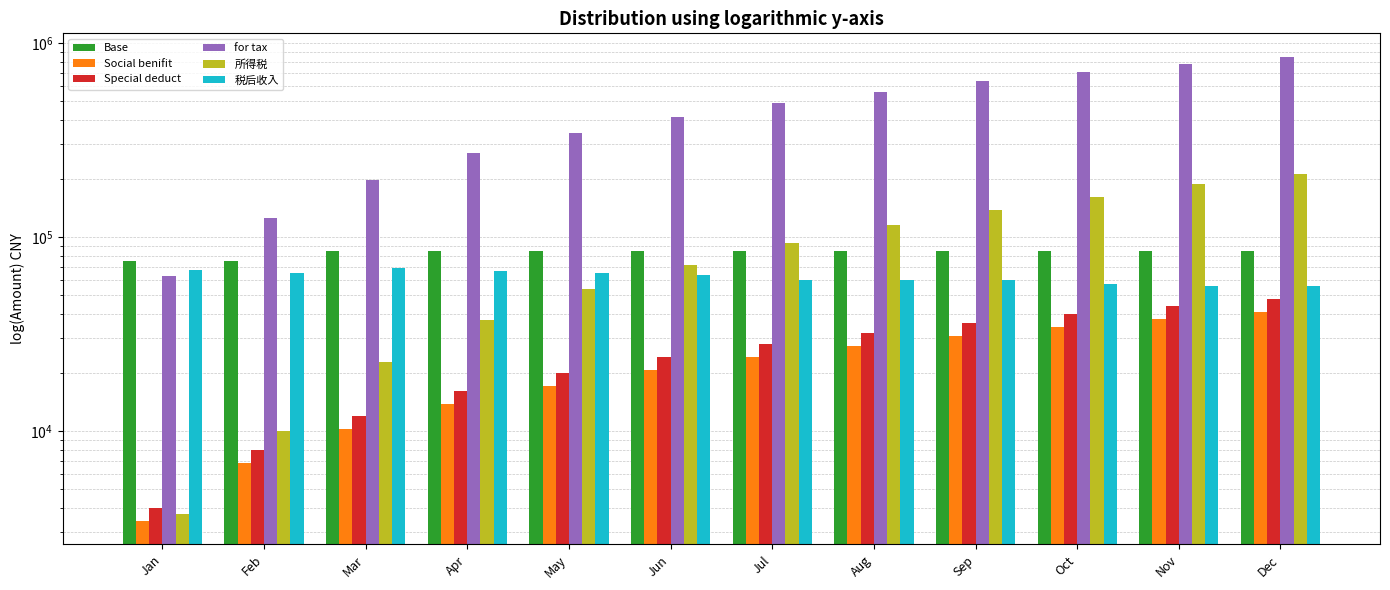

Reading left to right, list all the values displayed in this chart.

Base: 75000.0	75000.0	85000.0	85000.0	85000.0	85000.0	85000.0	85000.0	85000.0	85000.0	85000.0	85000.0
Social benifit: 3430.0	6860.0	10290.0	13720.0	17150.0	20580.0	24010.0	27440.0	30870.0	34300.0	37730.0	41160.0
Special deduct: 4000.0	8000.0	12000.0	16000.0	20000.0	24000.0	28000.0	32000.0	36000.0	40000.0	44000.0	48000.0
for tax: 62570.0	125140.0	197710.0	270280.0	342850.0	415420.0	487990.0	560560.0	633130.0	705700.0	778270.0	850840.0
所得税: 3737.0	9994.0	22622.0	37136.0	53792.5	71935.0	93477.0	115248.0	137019.0	161075.0	186474.5	211874.0
税后收入: 67833.0	65313.0	68942.0	67056.0	64913.5	63427.5	60028.0	59799.0	59799.0	57514.0	56170.5	56170.5